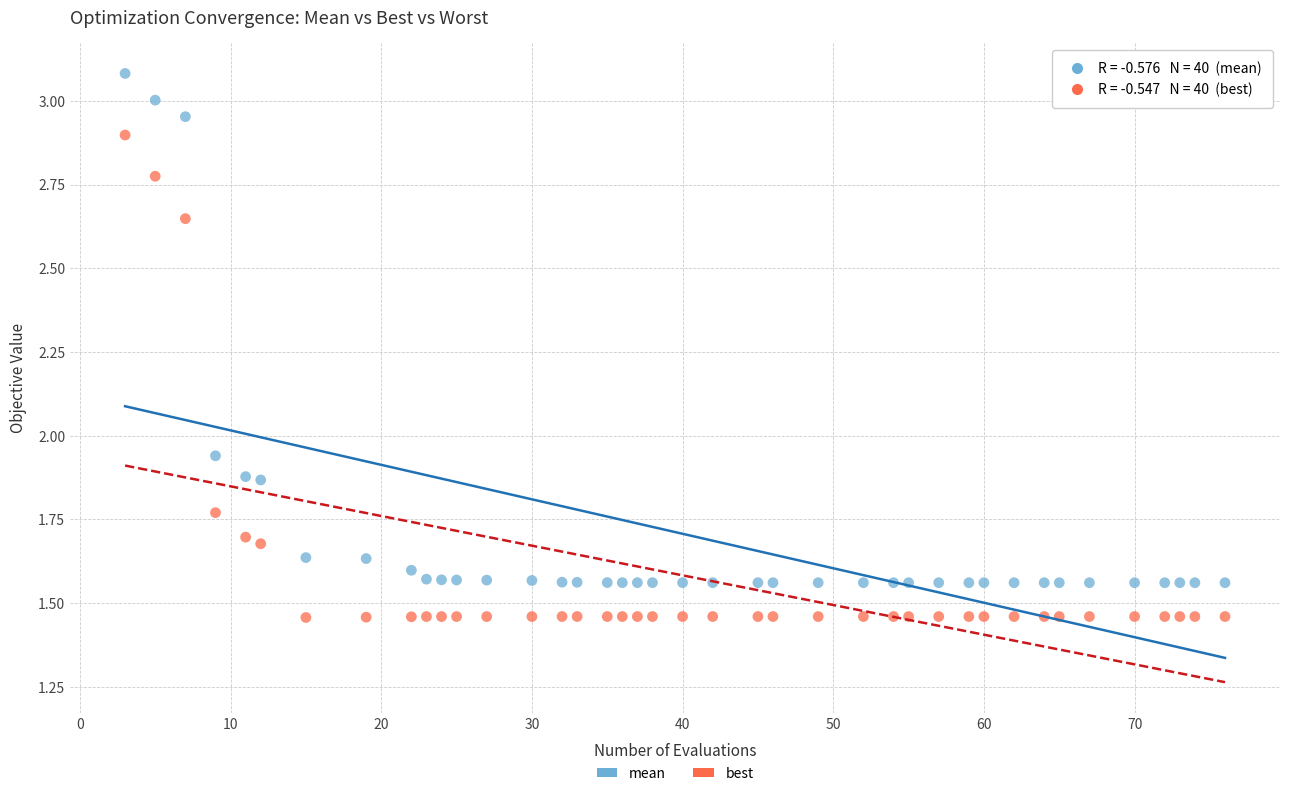

What are all the series names shown in the legend?

mean, best